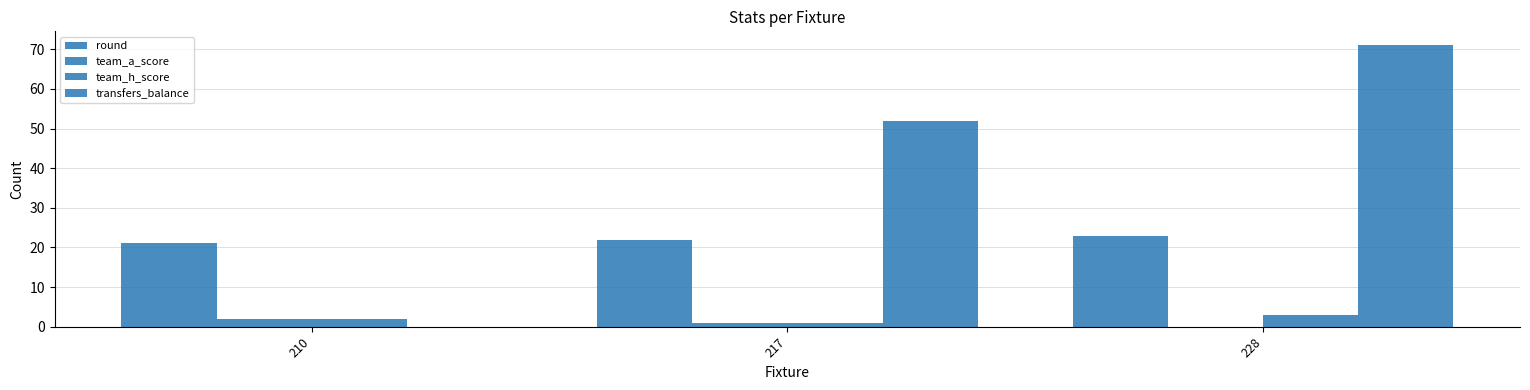

Which series changed the most between 217 and 228?

transfers_balance